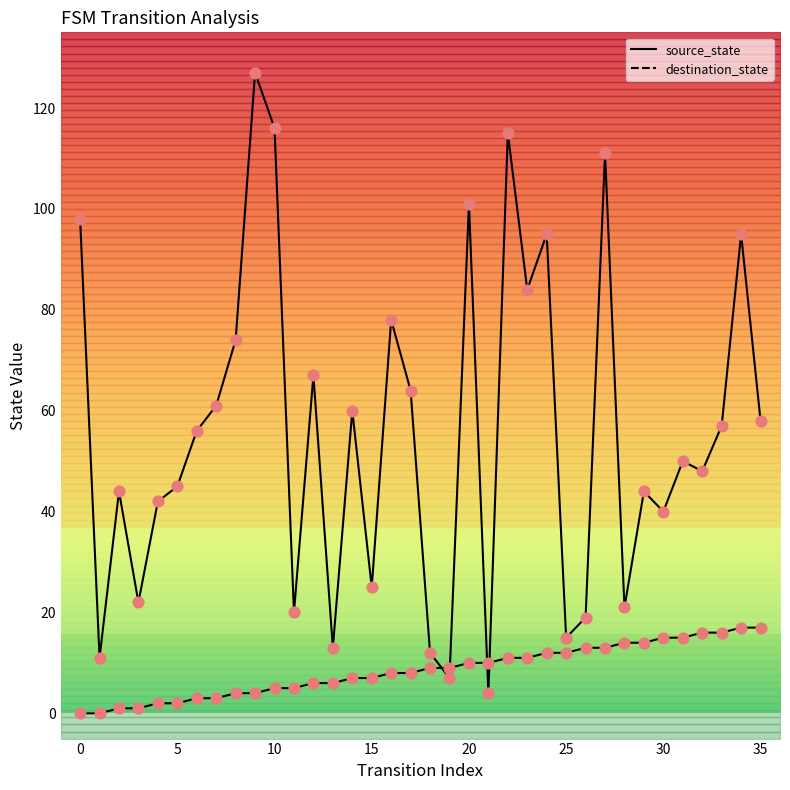

Is the value of destination_state at 33 greater than the value of source_state at 12?

Yes